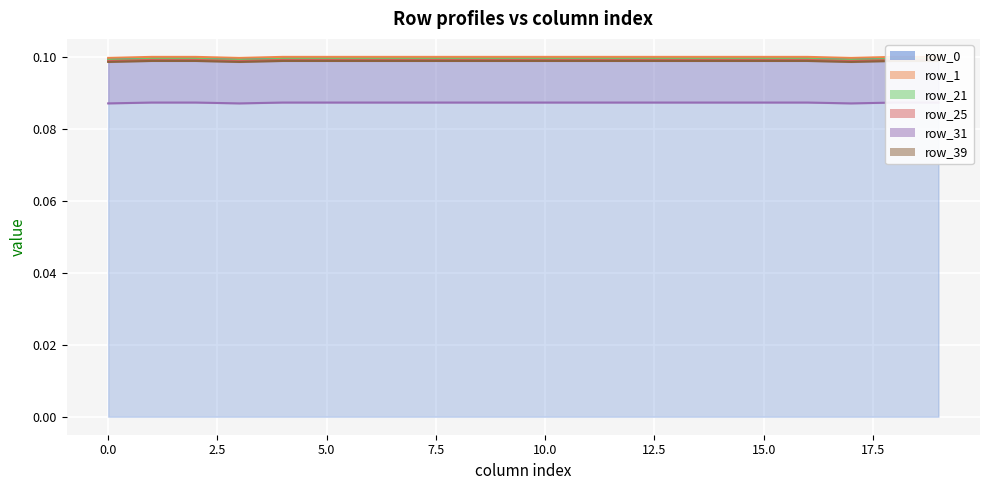

Is the value of row_0 at 19 greater than the value of row_25 at 17?

Yes